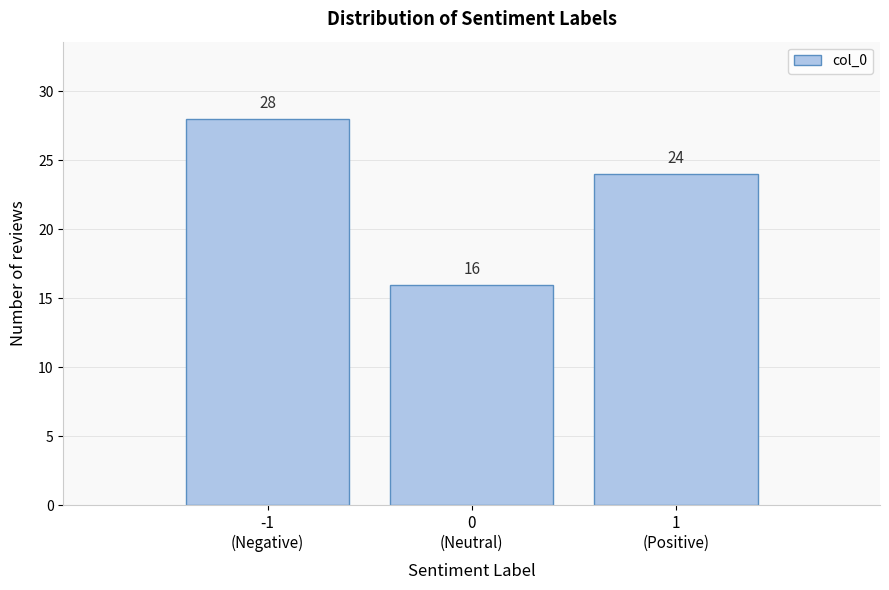

Reading left to right, transcribe all the data shown in this chart.

28	16	24